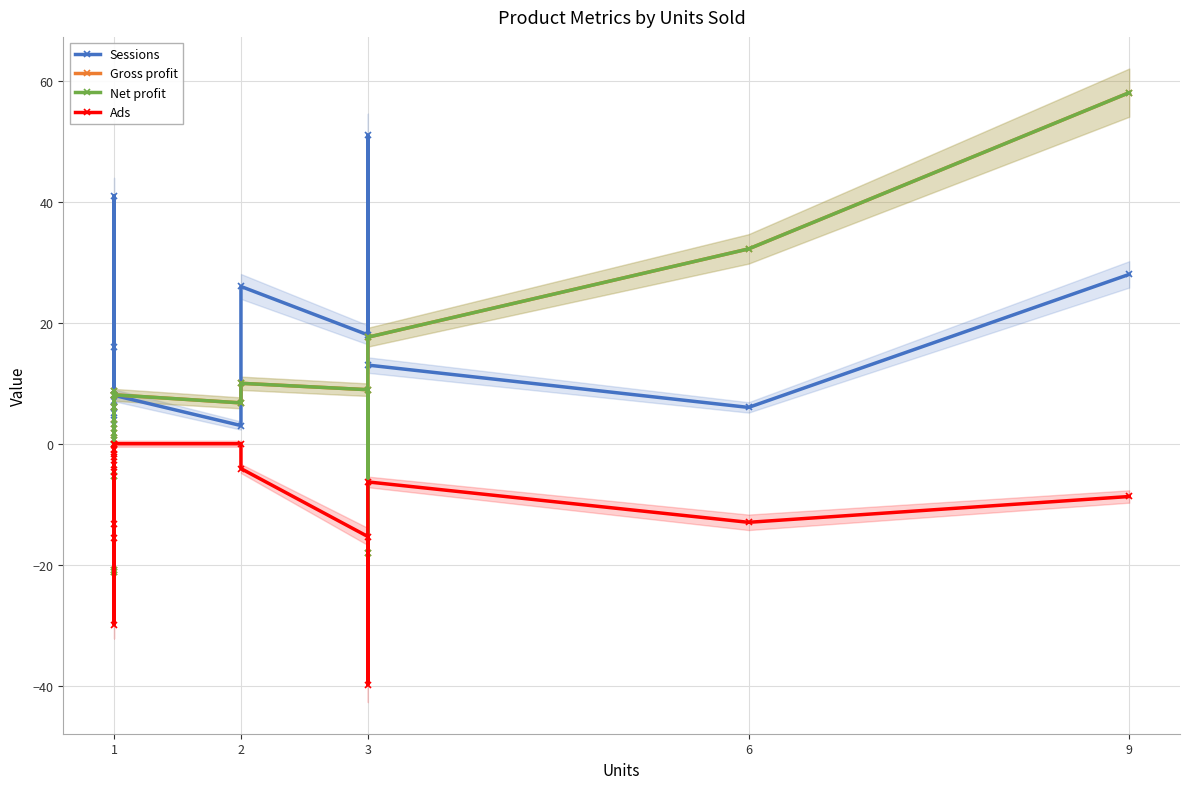

How many data points does each series have?

17